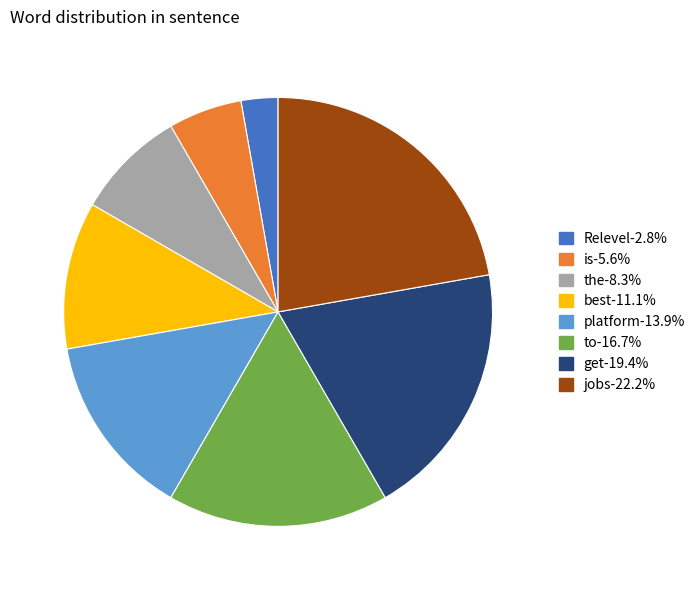

Combined, do get and Relevel account for over 50%?

No